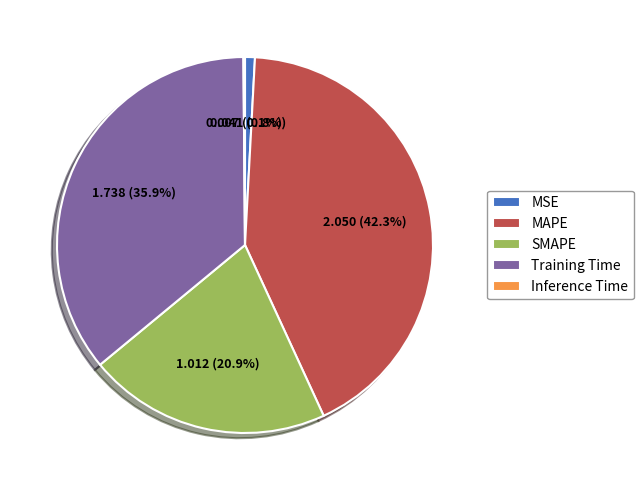

What is the largest slice in the pie chart?

MAPE